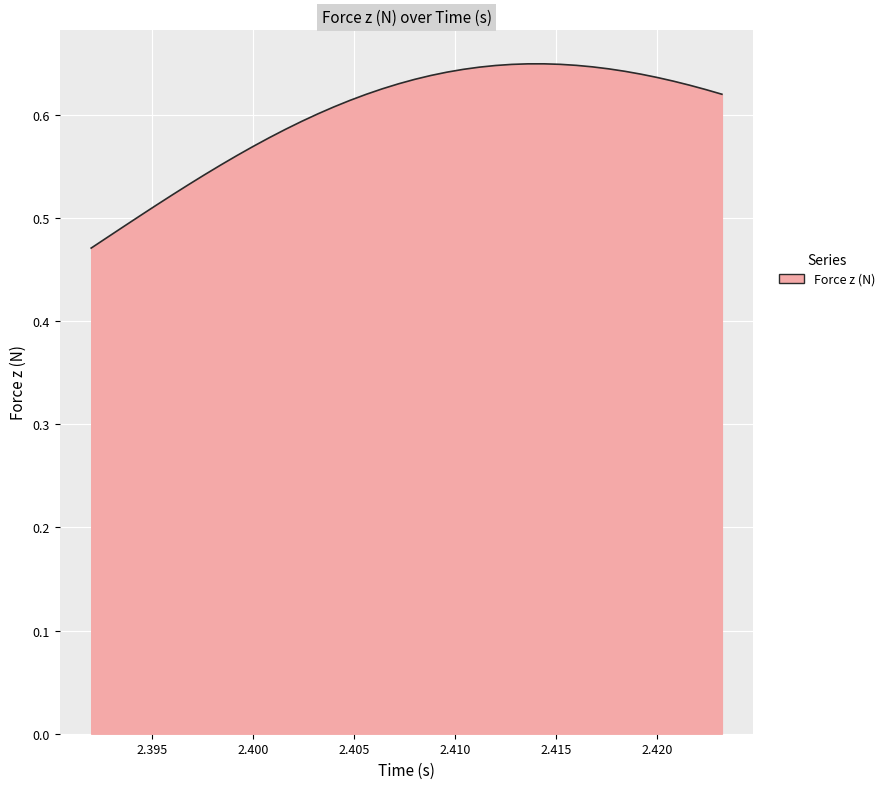

What is the smallest value displayed?

0.5